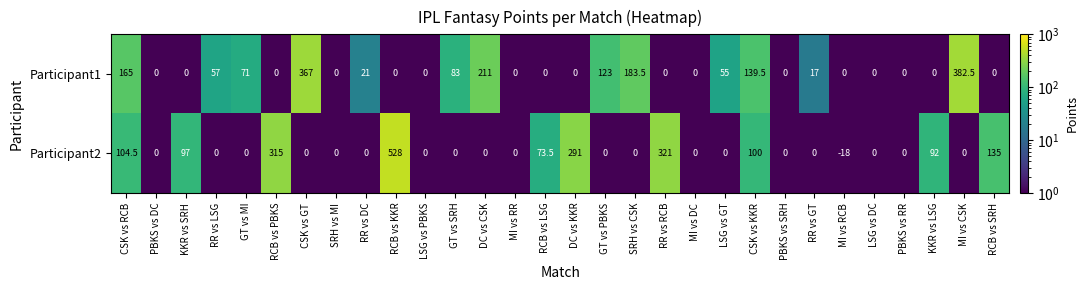

Which category has the highest value across all series?

RCB vs KKR